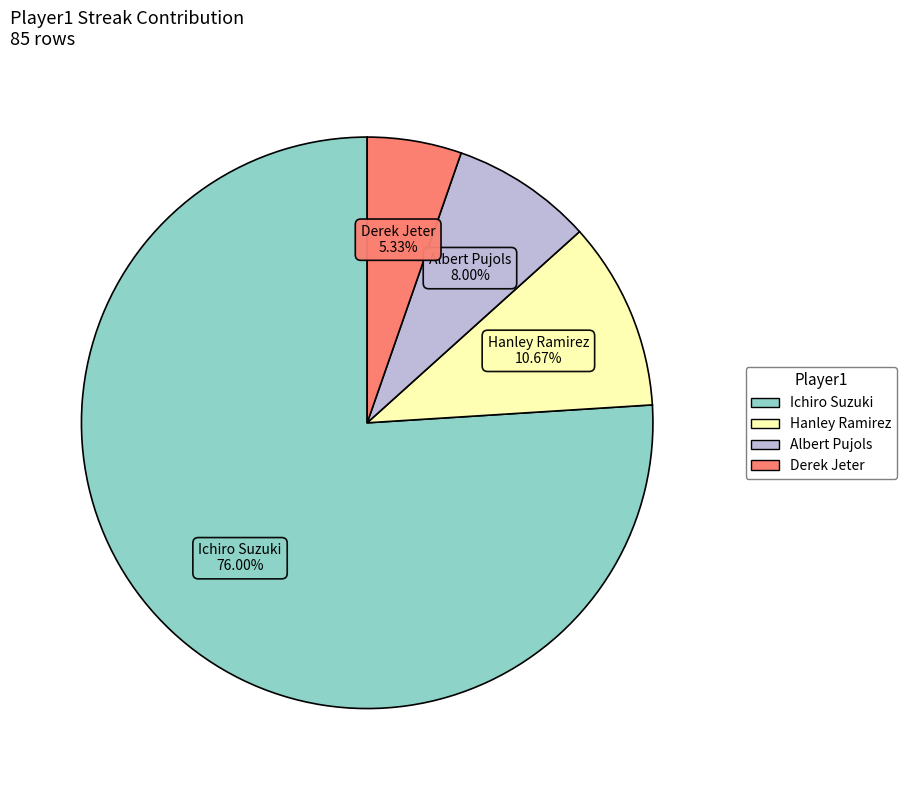

Approximately how many times larger is the value at Ichiro Suzuki compared to Albert Pujols?

9.5